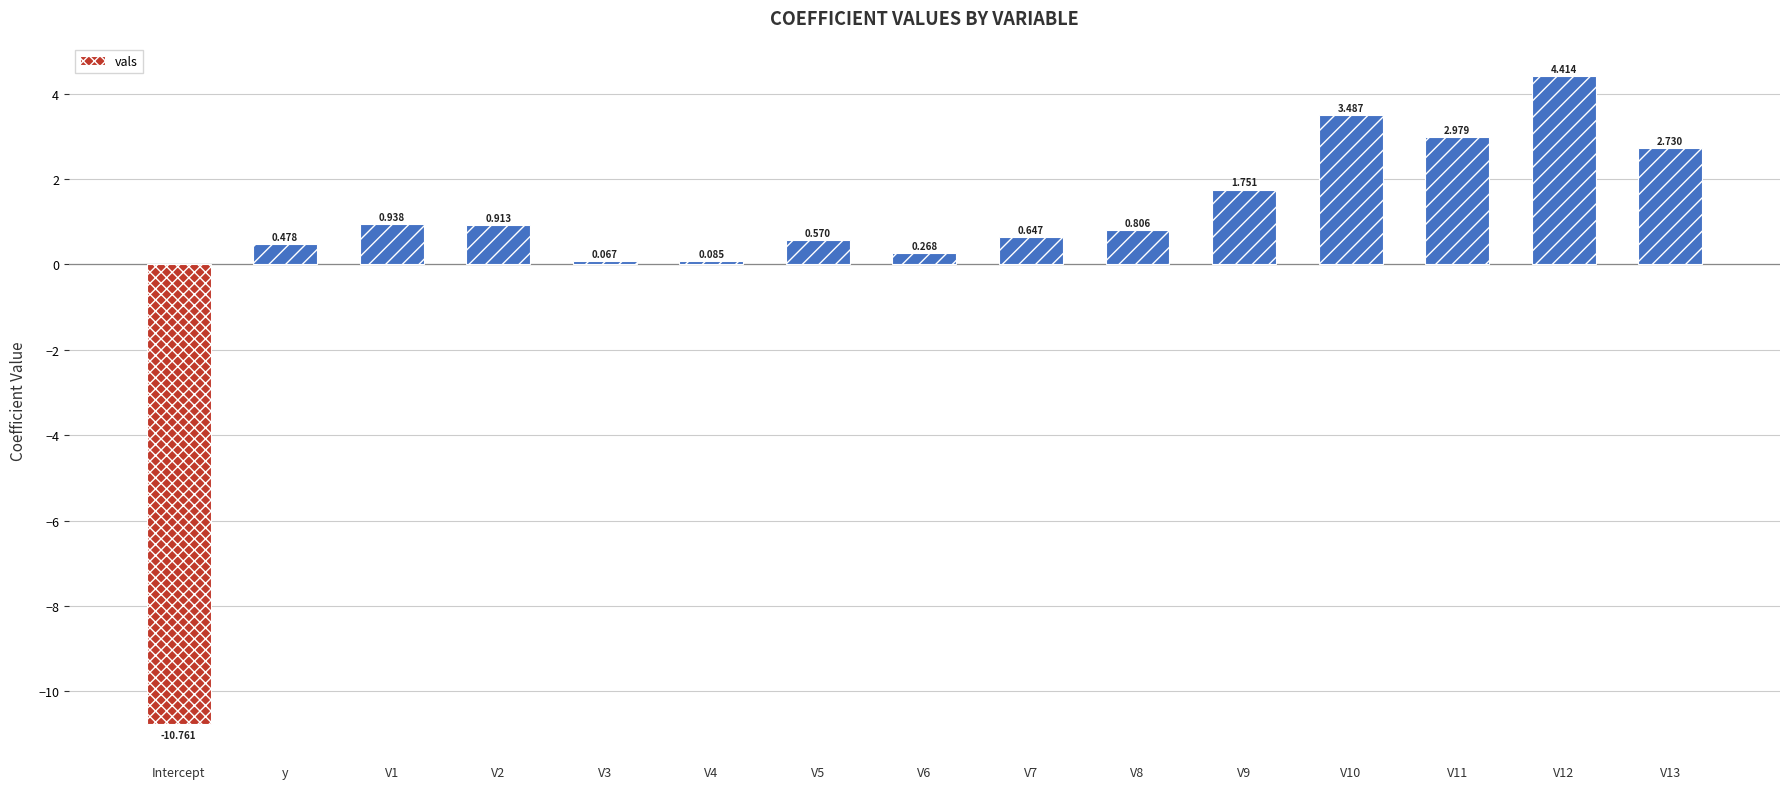

List the labels in order of value, largest first.

V12, V10, V11, V13, V9, V1, V2, V8, V7, V5, y, V6, V4, V3, Intercept